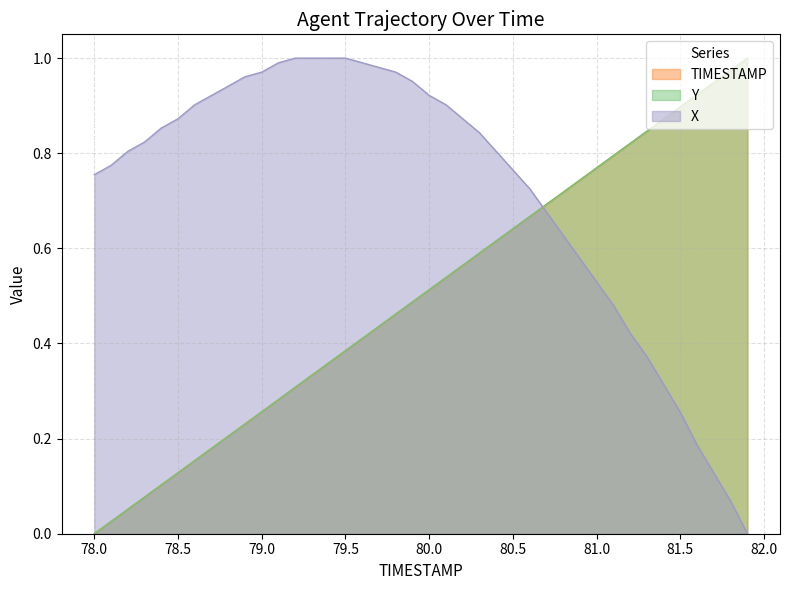

How many intersections are there between Y and X?

1